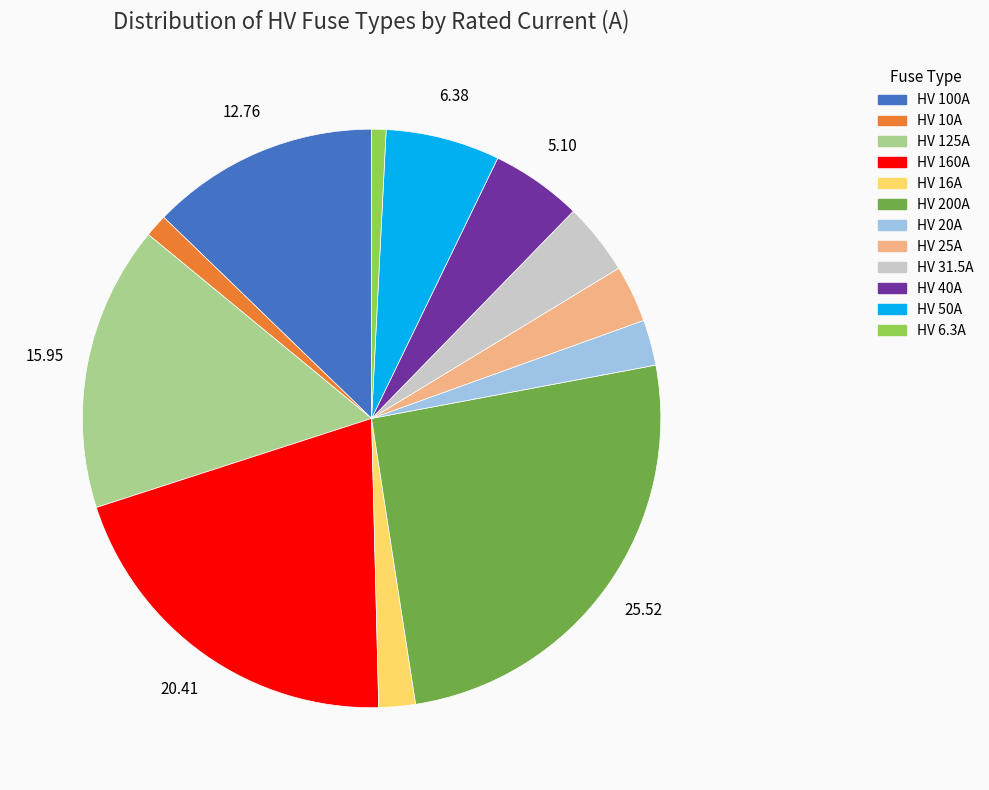

Count the number of slices in the pie.

12